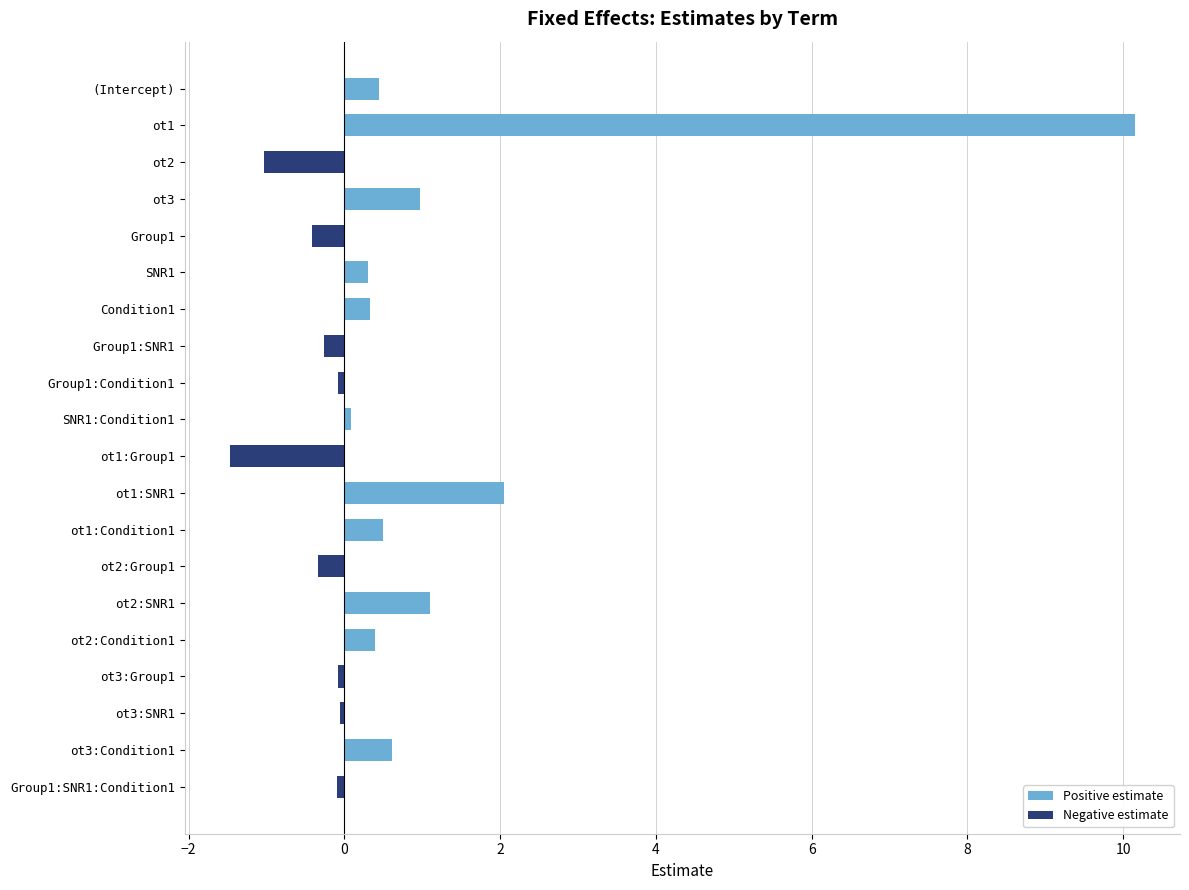

How many bars are there in each group?

2